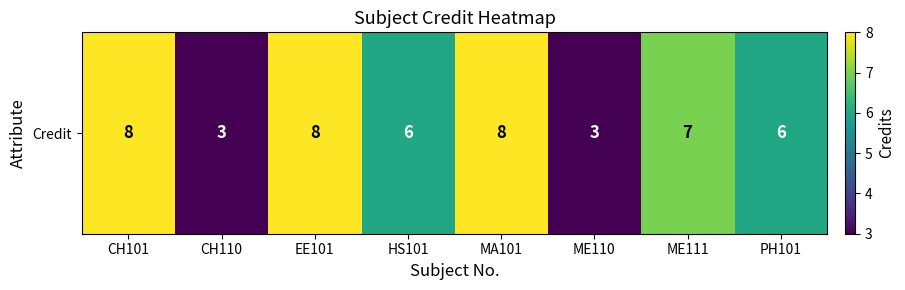

The value at ME110 is 3. True or false?

True